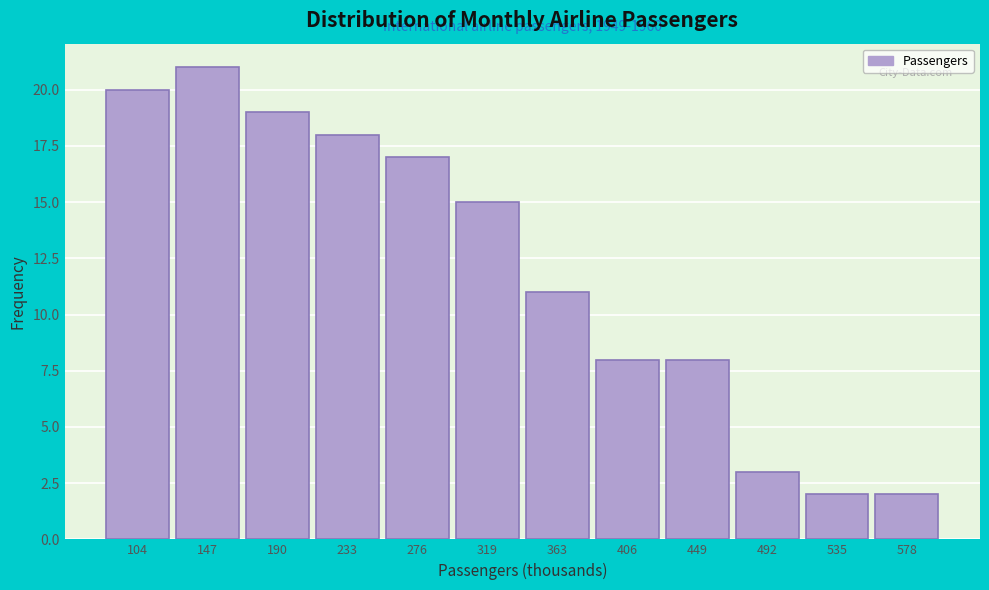

Reading left to right, extract all data points from this chart.

104=20	147=21	190=19	233=18	276=17	319=15	363=11	406=8	449=8	492=3	535=2	578=2